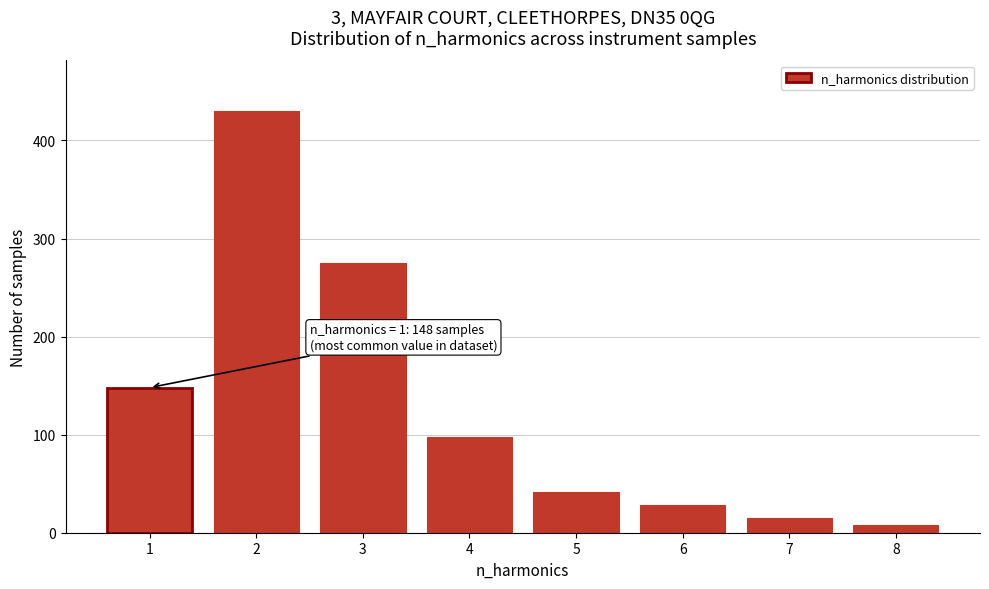

Reading left to right, transcribe all the data shown in this chart.

148	430	275	98	42	28	15	8